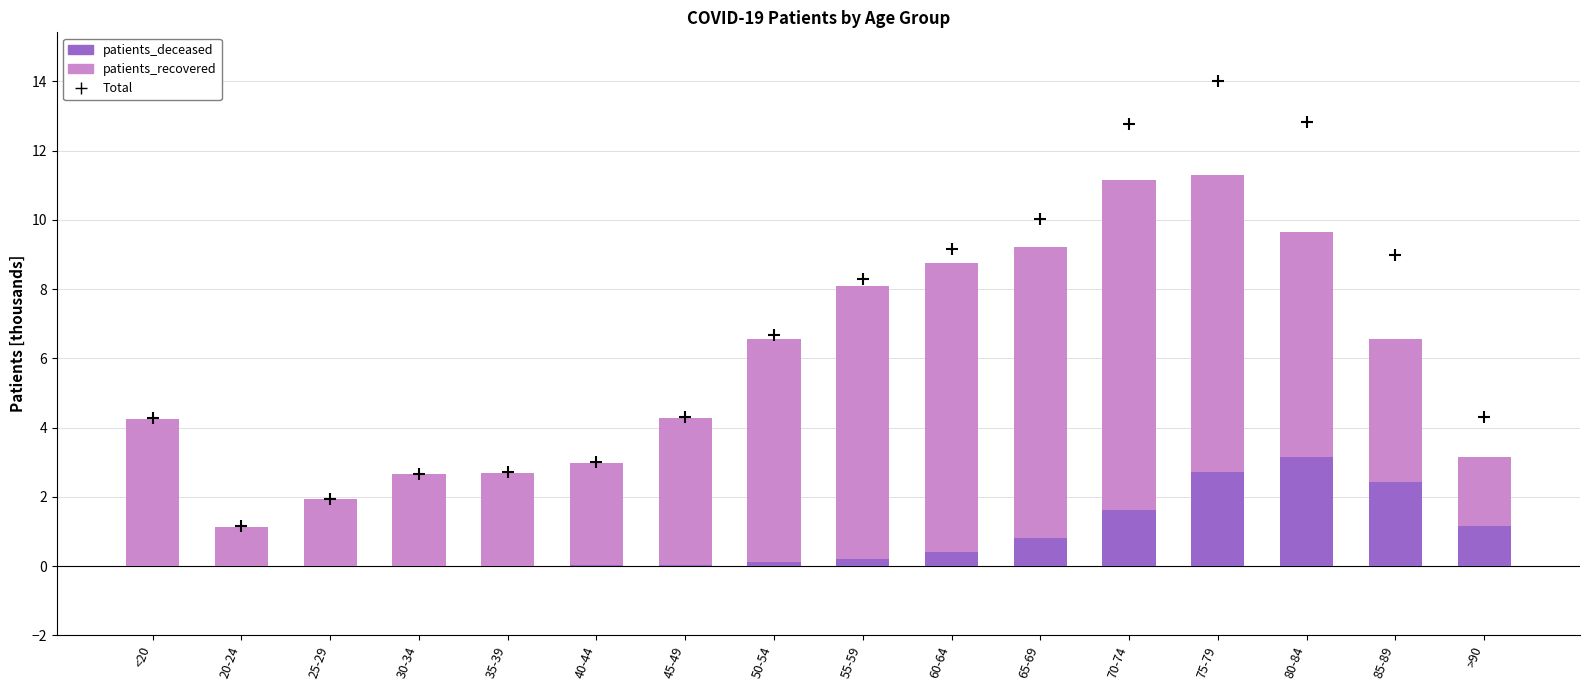

At how many categories does at least one series exceed 8?

7